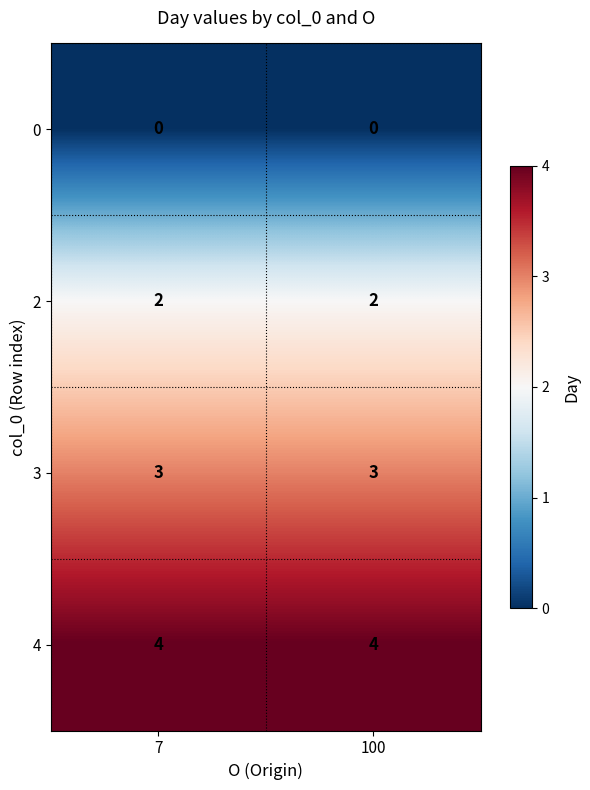

True or false: 2 has a value of 2 at 100.

True